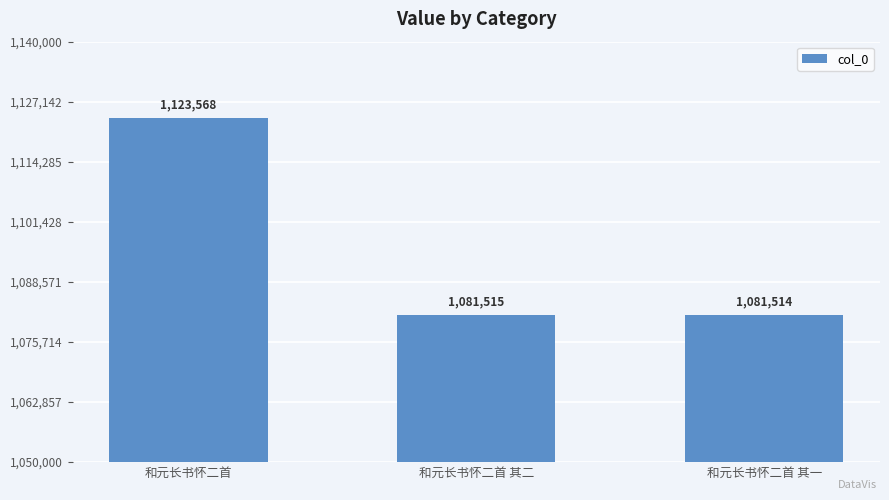

What is the difference between the second highest and minimum values?

1